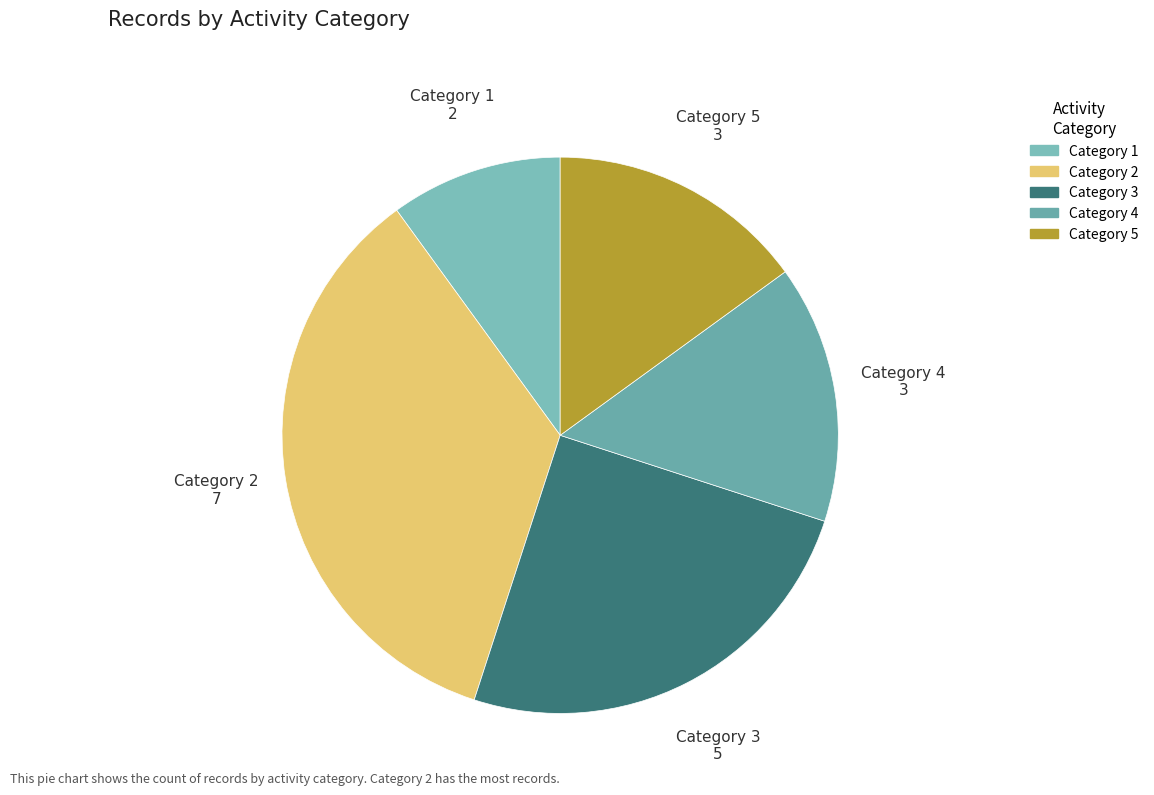

Which category has the biggest portion of the pie?

2